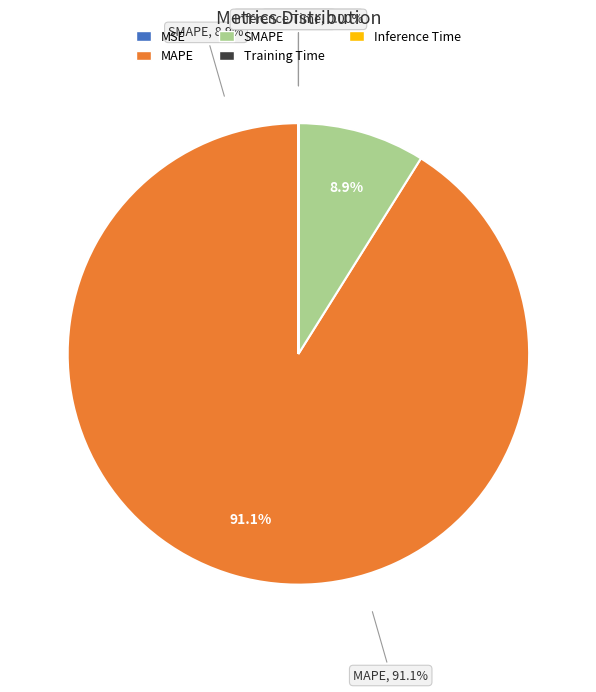

What is the largest slice in the pie chart?

MAPE